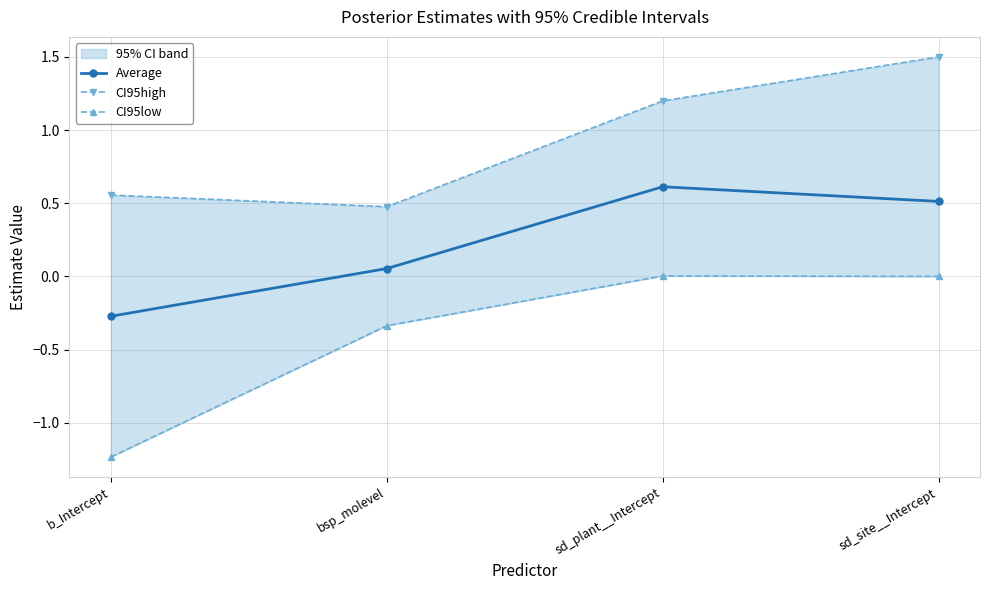

What is the label of the 2nd point from the right?

sd_plant__Intercept